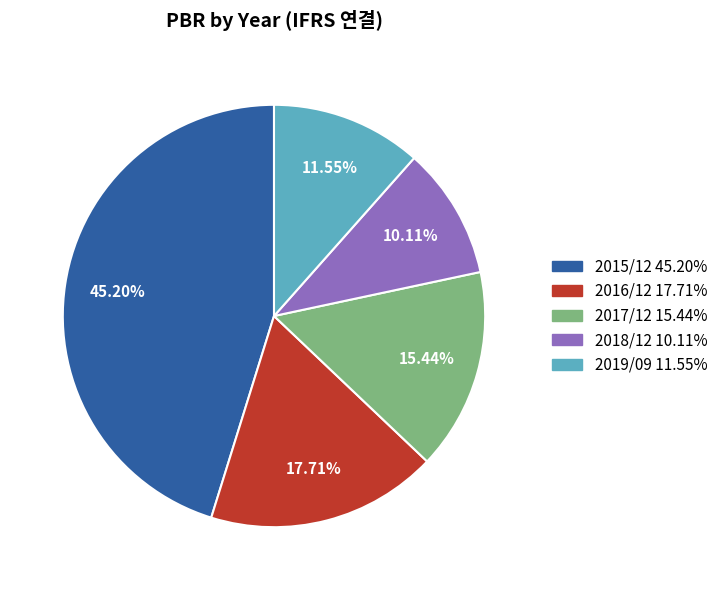

Rank the categories by value from highest to lowest.

2015/12, 2016/12, 2017/12, 2019/09, 2018/12